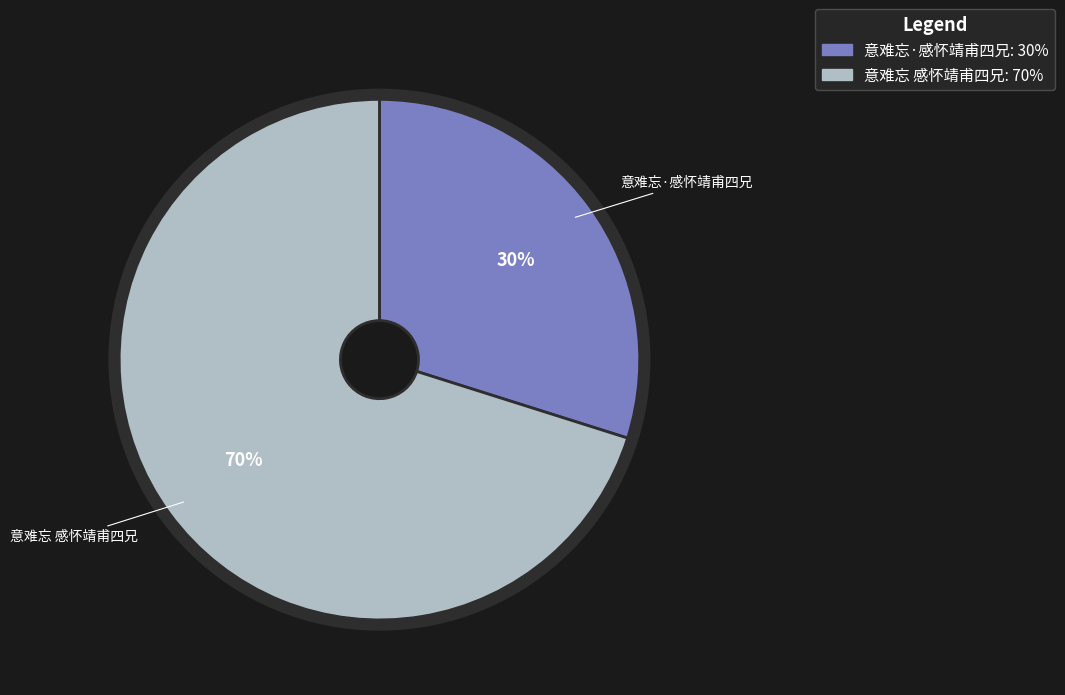

What is the largest slice in the pie chart?

意难忘 感怀靖甫四兄